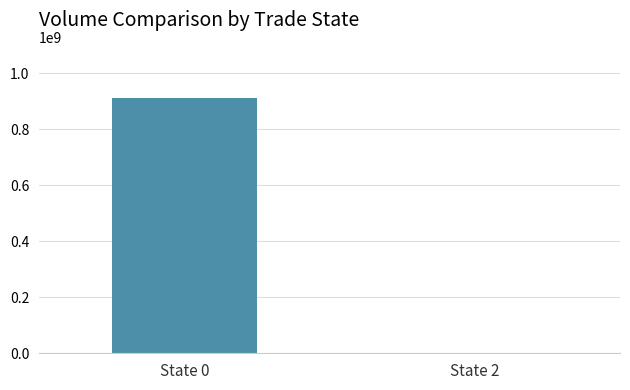

Count the number of data series in this chart.

1